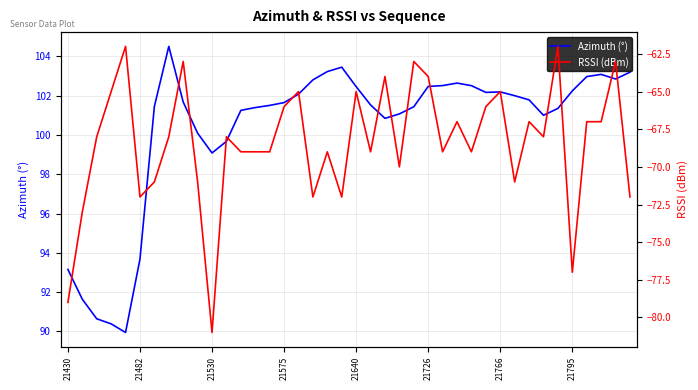

The Azimuth (°) series shows 102.6 at 27. True or false?

True